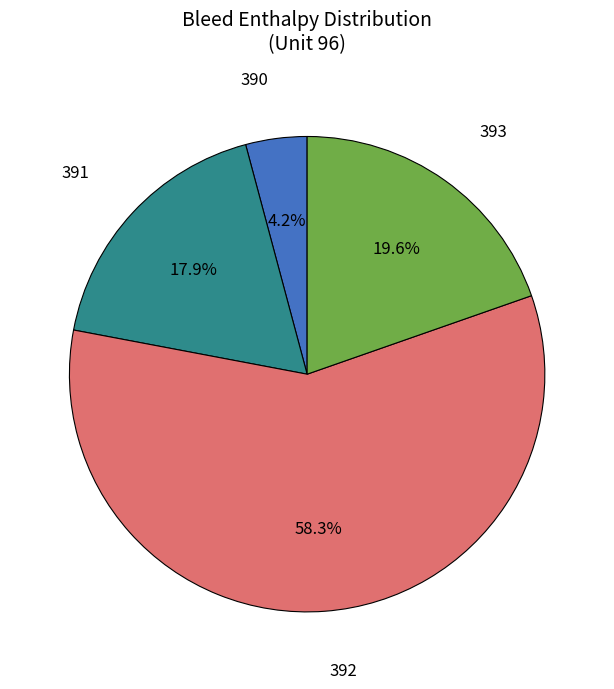

True or false: 393 accounts for 33% of the total.

False